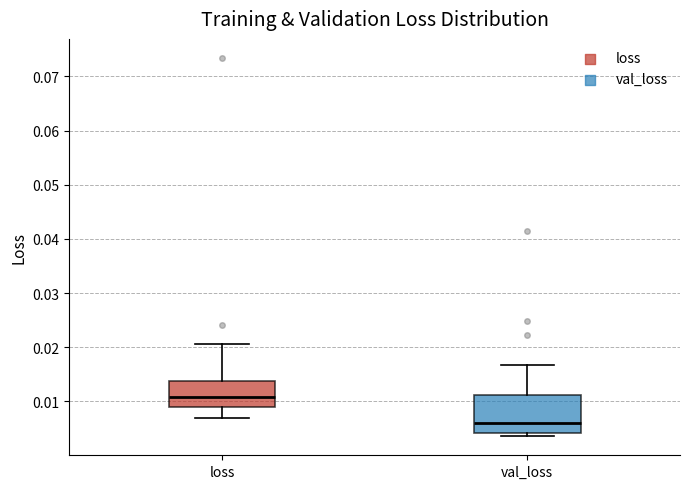

Where does the median line of the box for val_loss sit on the y-axis? The values are not printed on the chart, so give them approximately, as read against the axis.

0.006